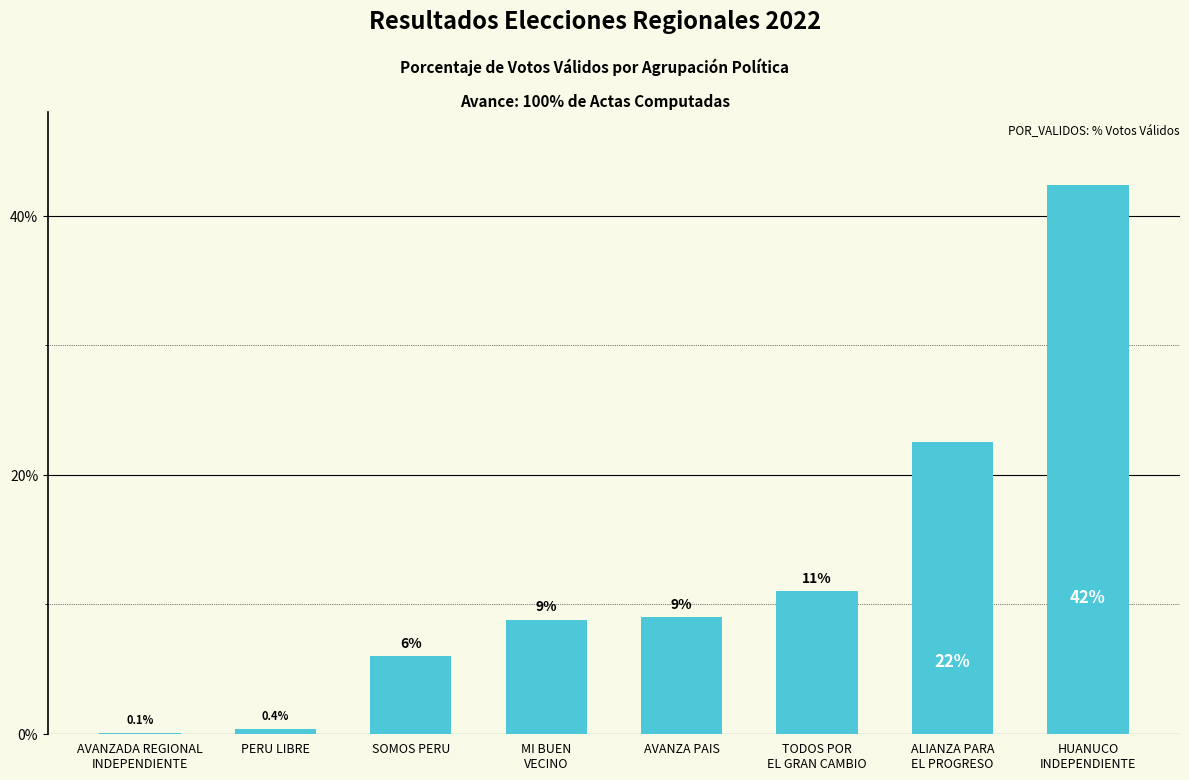

Count the number of values greater than 8.

5